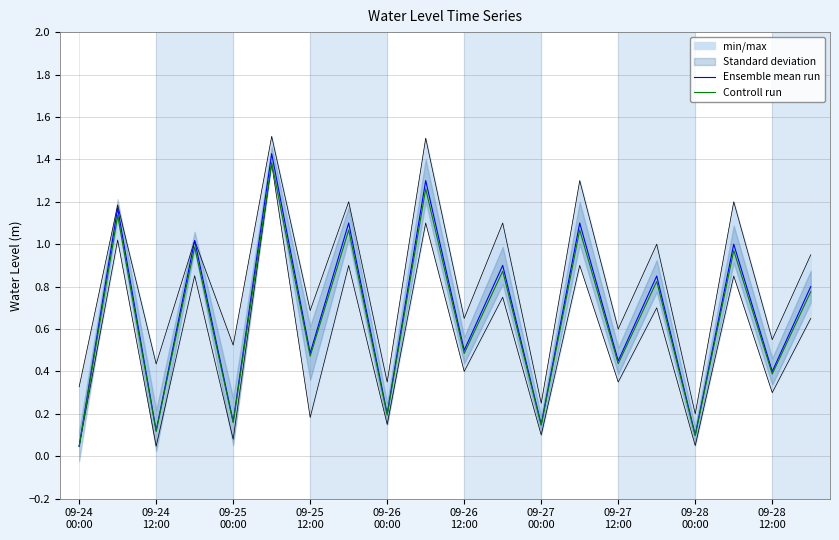

Which category has the lowest value in the Ensemble mean run series?

09-24
00:00